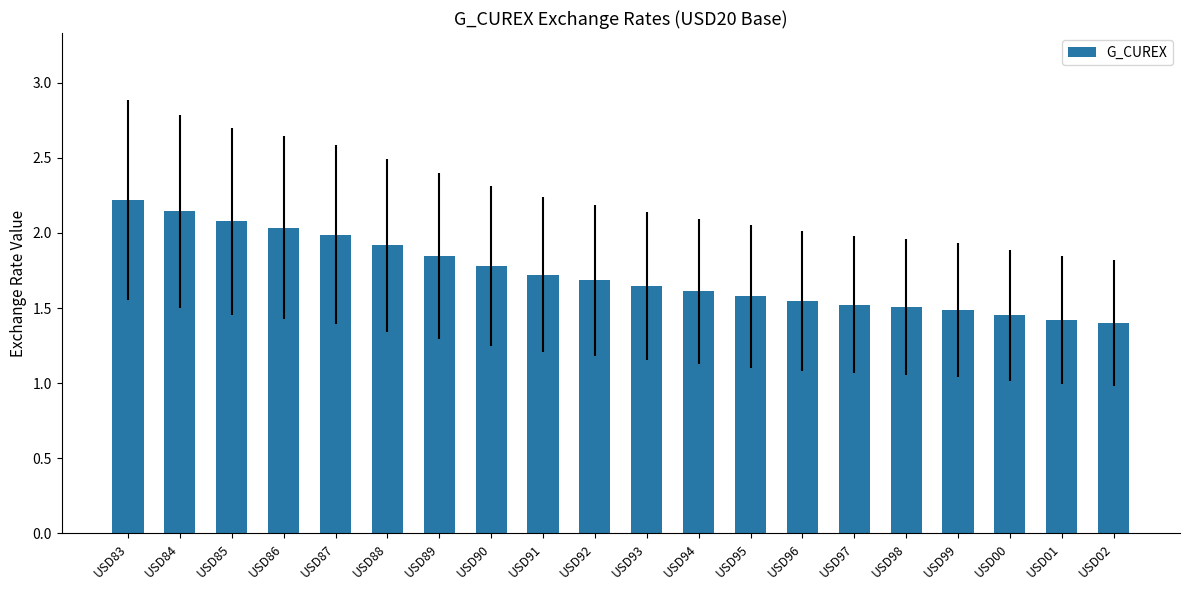

What is the label of the 3rd bar from the right?

USD00